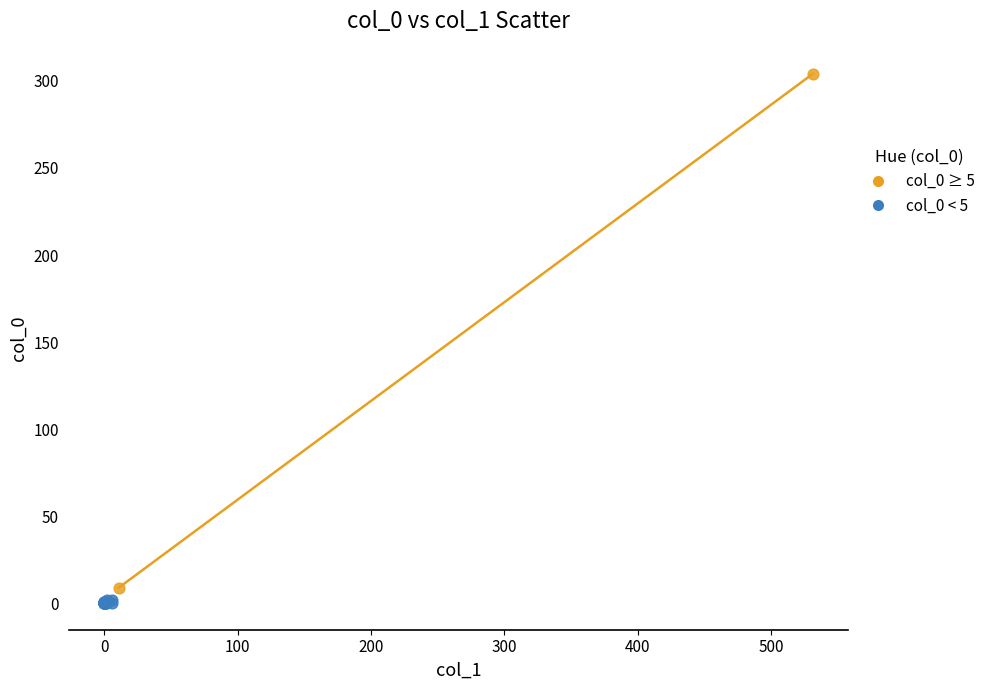

Which series reaches the minimum Y coordinate?

col_0 < 5